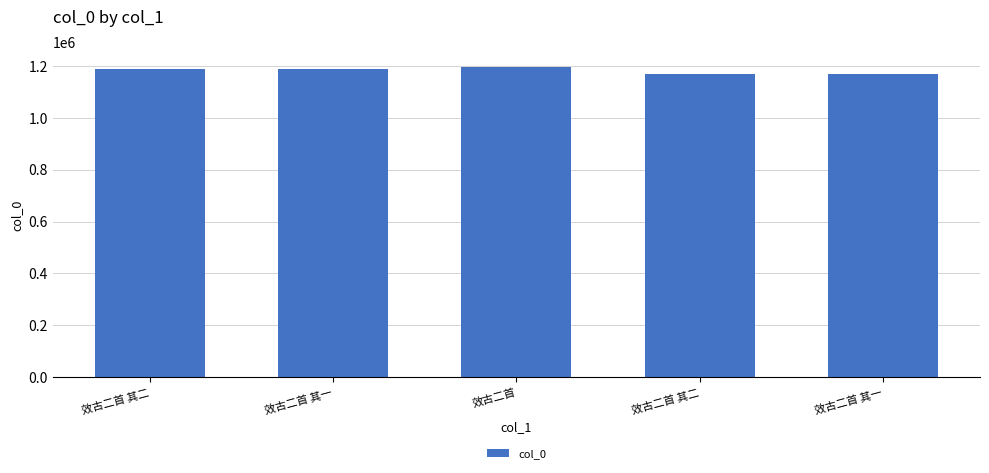

Are the bars horizontal?

No